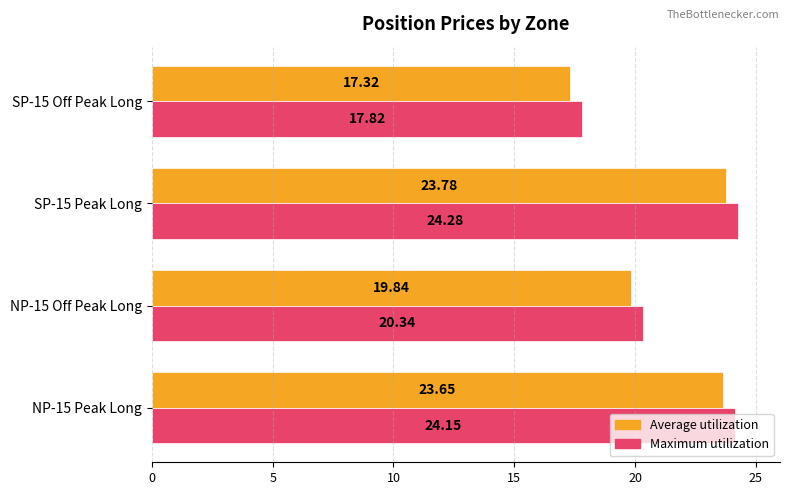

List the series in order of their overall mean, highest first.

Maximum utilization, Average utilization